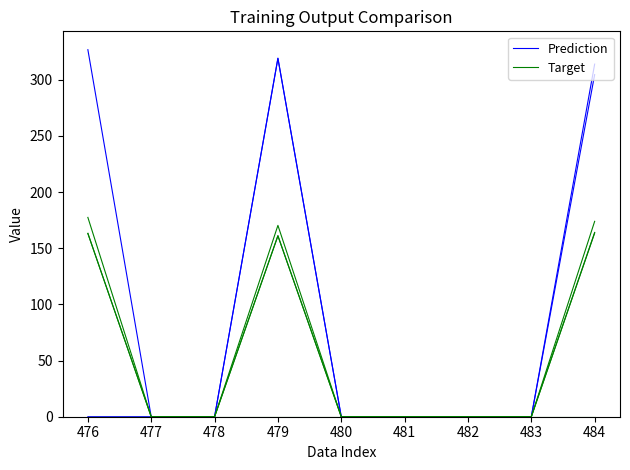

Is it true that Target equals 73.4 at 477?

False